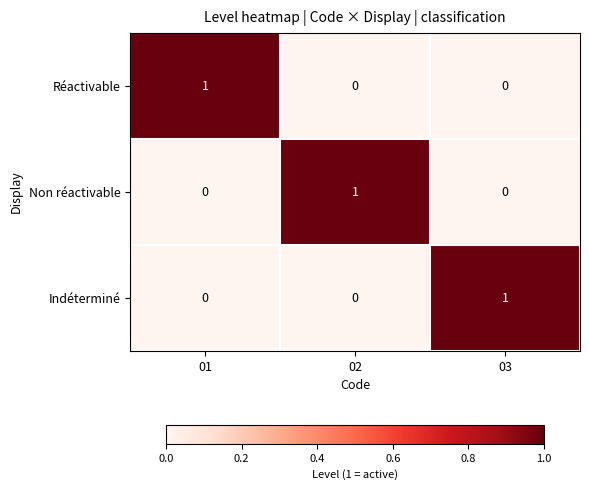

What is the spread (max minus min) of values at 01?

1